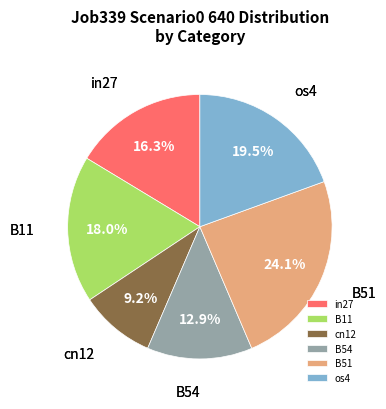

What is the largest slice in the pie chart?

B51